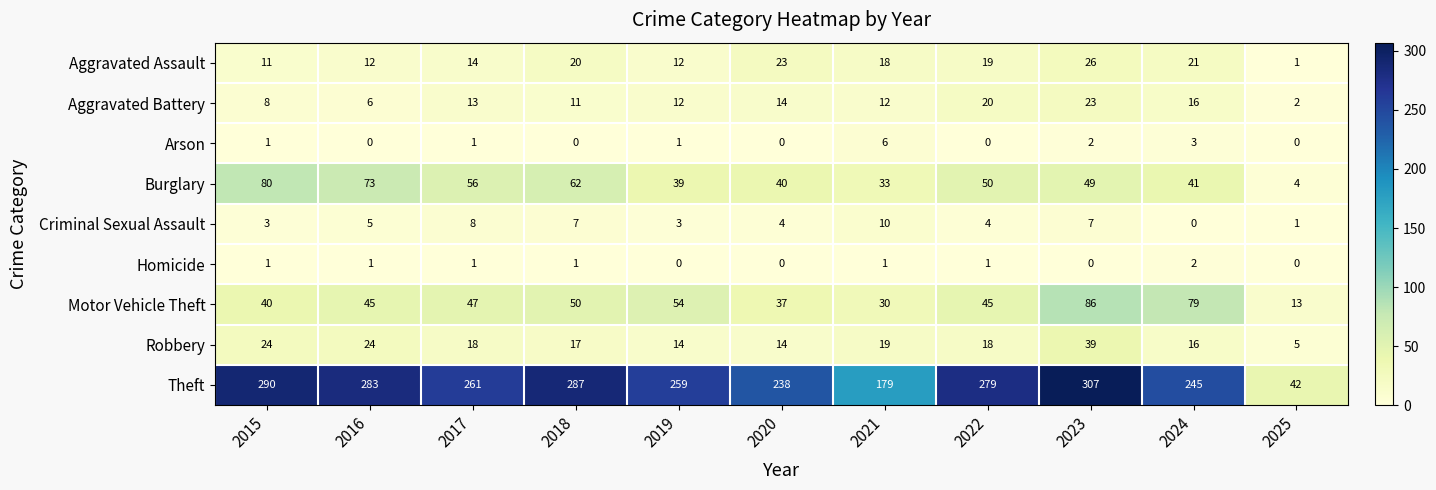

What is the sum of the Burglary values at 2017 and 2022?

106